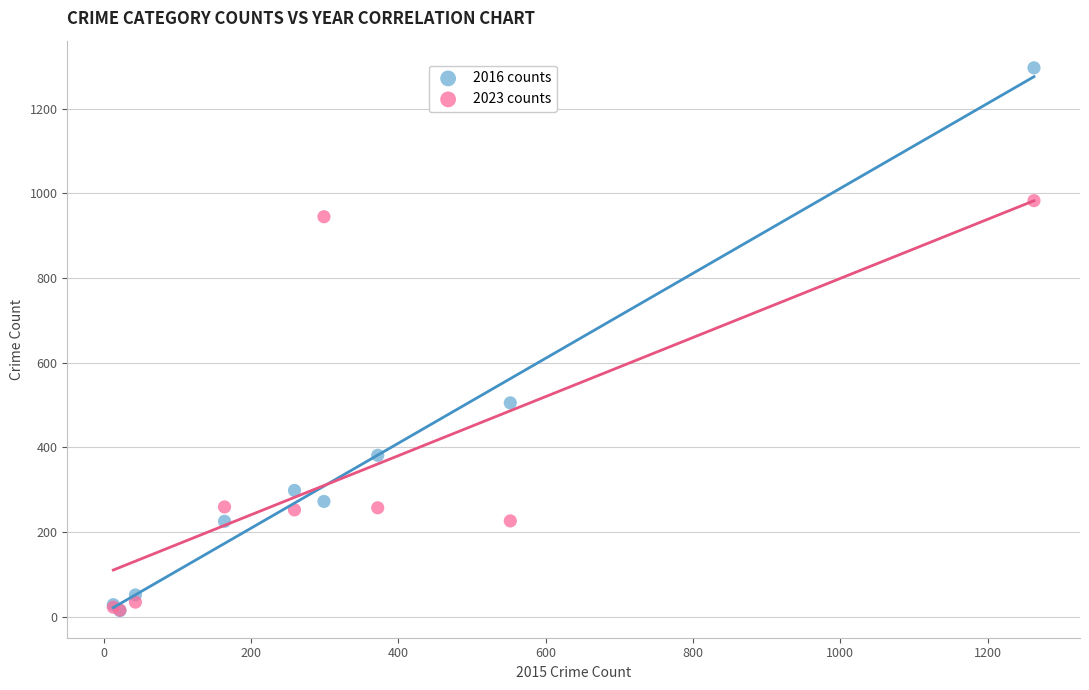

Which series reaches the maximum Y coordinate?

2016 counts